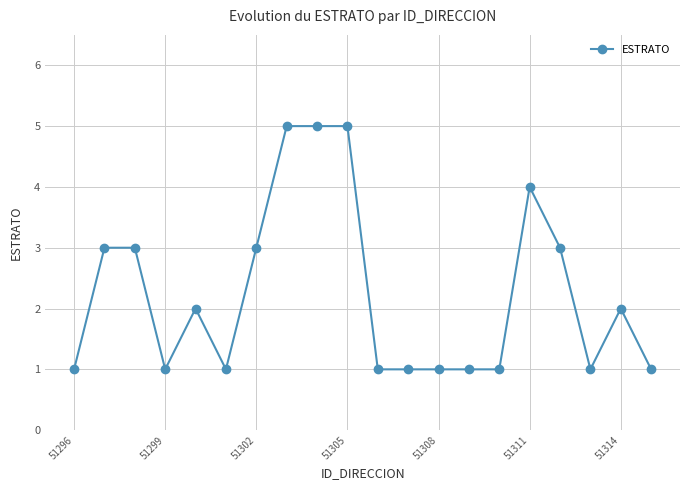

What is the difference between the second highest and second lowest values?

4